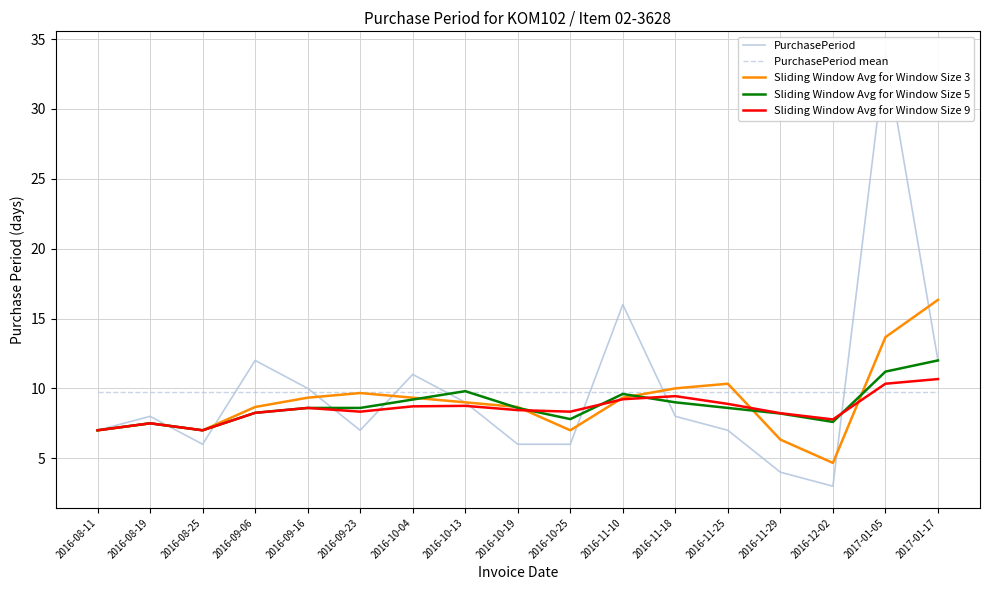

What is the value of the Sliding Window Avg for Window Size 9 point at the 15th from the left?

7.8